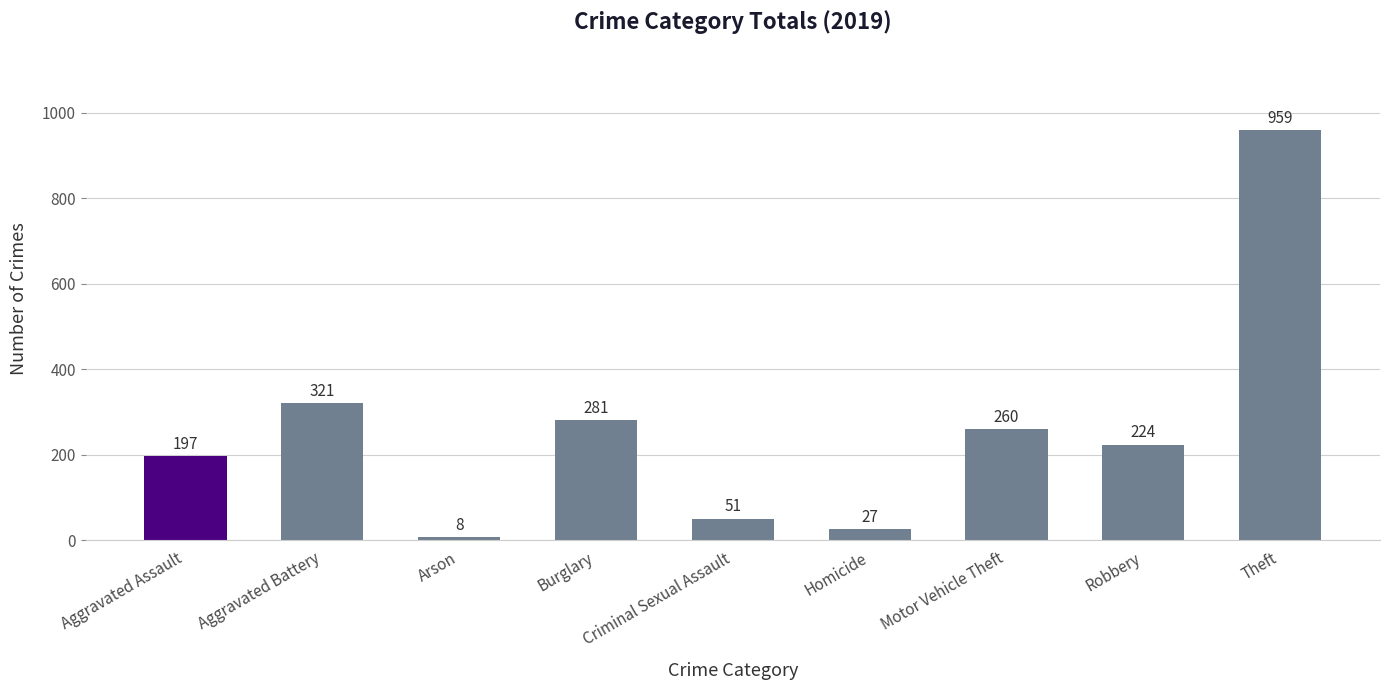

List the labels in order of value, smallest first.

Arson, Homicide, Criminal Sexual Assault, Aggravated Assault, Robbery, Motor Vehicle Theft, Burglary, Aggravated Battery, Theft